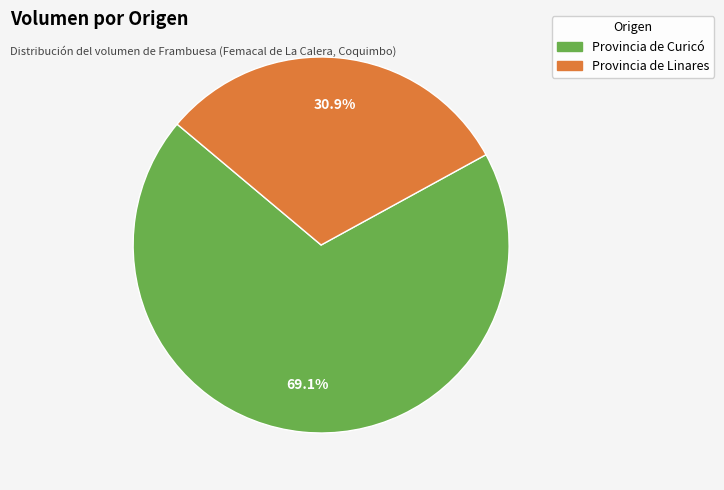

Is there any slice that represents more than half of the pie?

Yes